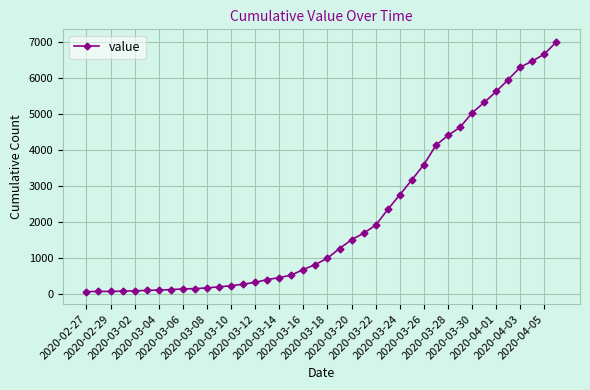

What is the average value?

2144